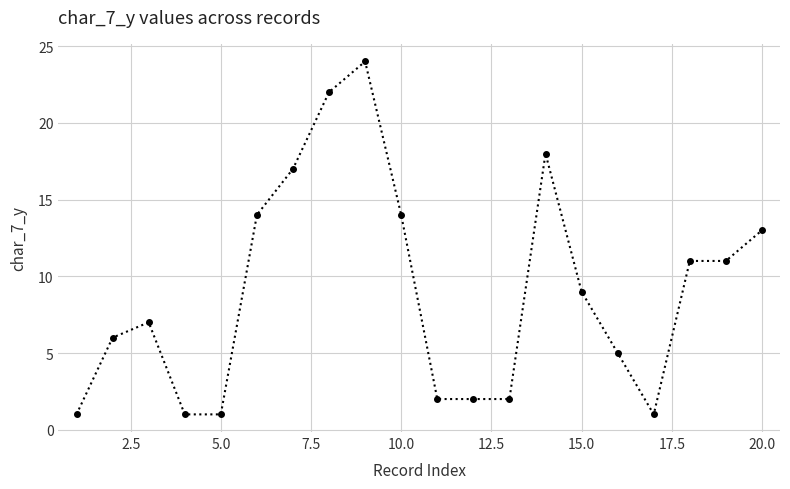

Reading left to right, list all the values displayed in this chart.

1	6	7	1	1	14	17	22	24	14	2	2	2	18	9	5	1	11	11	13